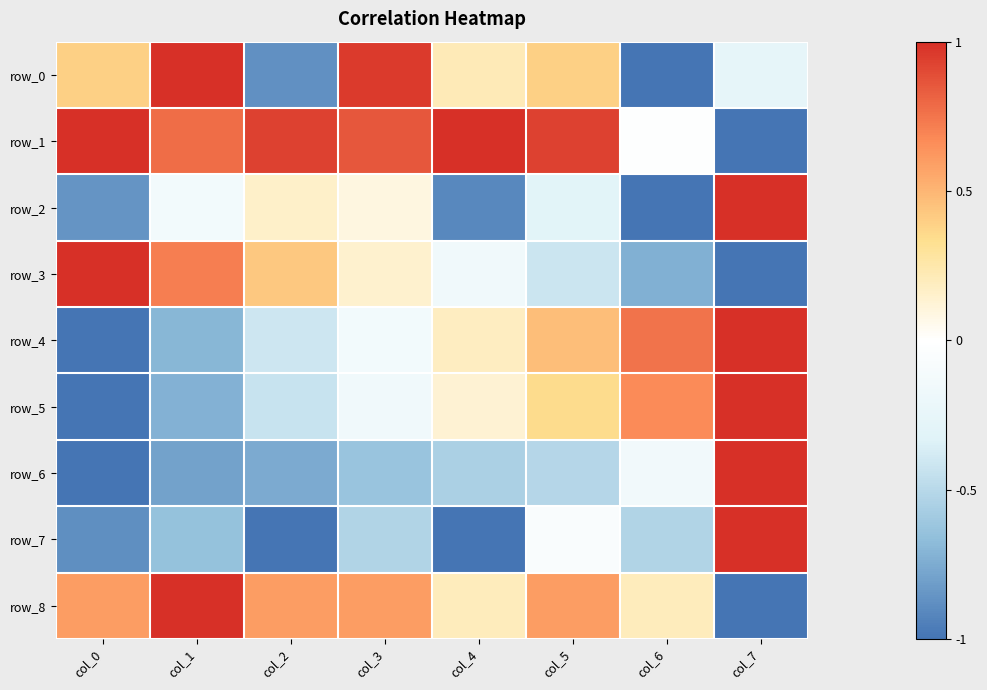

Reading left to right, what are all the values shown in this chart?

row_0: col_0=0.4	col_1=1.0	col_2=-0.9	col_3=1.0	col_4=0.2	col_5=0.4	col_6=-1.0	col_7=-0.3
row_1: col_0=1.0	col_1=0.8	col_2=0.9	col_3=0.9	col_4=1.0	col_5=0.9	col_6=-0.0	col_7=-1.0
row_2: col_0=-0.9	col_1=-0.1	col_2=0.2	col_3=0.1	col_4=-0.9	col_5=-0.3	col_6=-1.0	col_7=1.0
row_3: col_0=1.0	col_1=0.7	col_2=0.4	col_3=0.1	col_4=-0.2	col_5=-0.4	col_6=-0.7	col_7=-1.0
row_4: col_0=-1.0	col_1=-0.7	col_2=-0.4	col_3=-0.1	col_4=0.2	col_5=0.5	col_6=0.8	col_7=1.0
row_5: col_0=-1.0	col_1=-0.7	col_2=-0.4	col_3=-0.1	col_4=0.1	col_5=0.3	col_6=0.7	col_7=1.0
row_6: col_0=-1.0	col_1=-0.8	col_2=-0.8	col_3=-0.6	col_4=-0.6	col_5=-0.5	col_6=-0.1	col_7=1.0
row_7: col_0=-0.9	col_1=-0.6	col_2=-1.0	col_3=-0.5	col_4=-1.0	col_5=-0.1	col_6=-0.5	col_7=1.0
row_8: col_0=0.6	col_1=1.0	col_2=0.6	col_3=0.6	col_4=0.2	col_5=0.6	col_6=0.2	col_7=-1.0